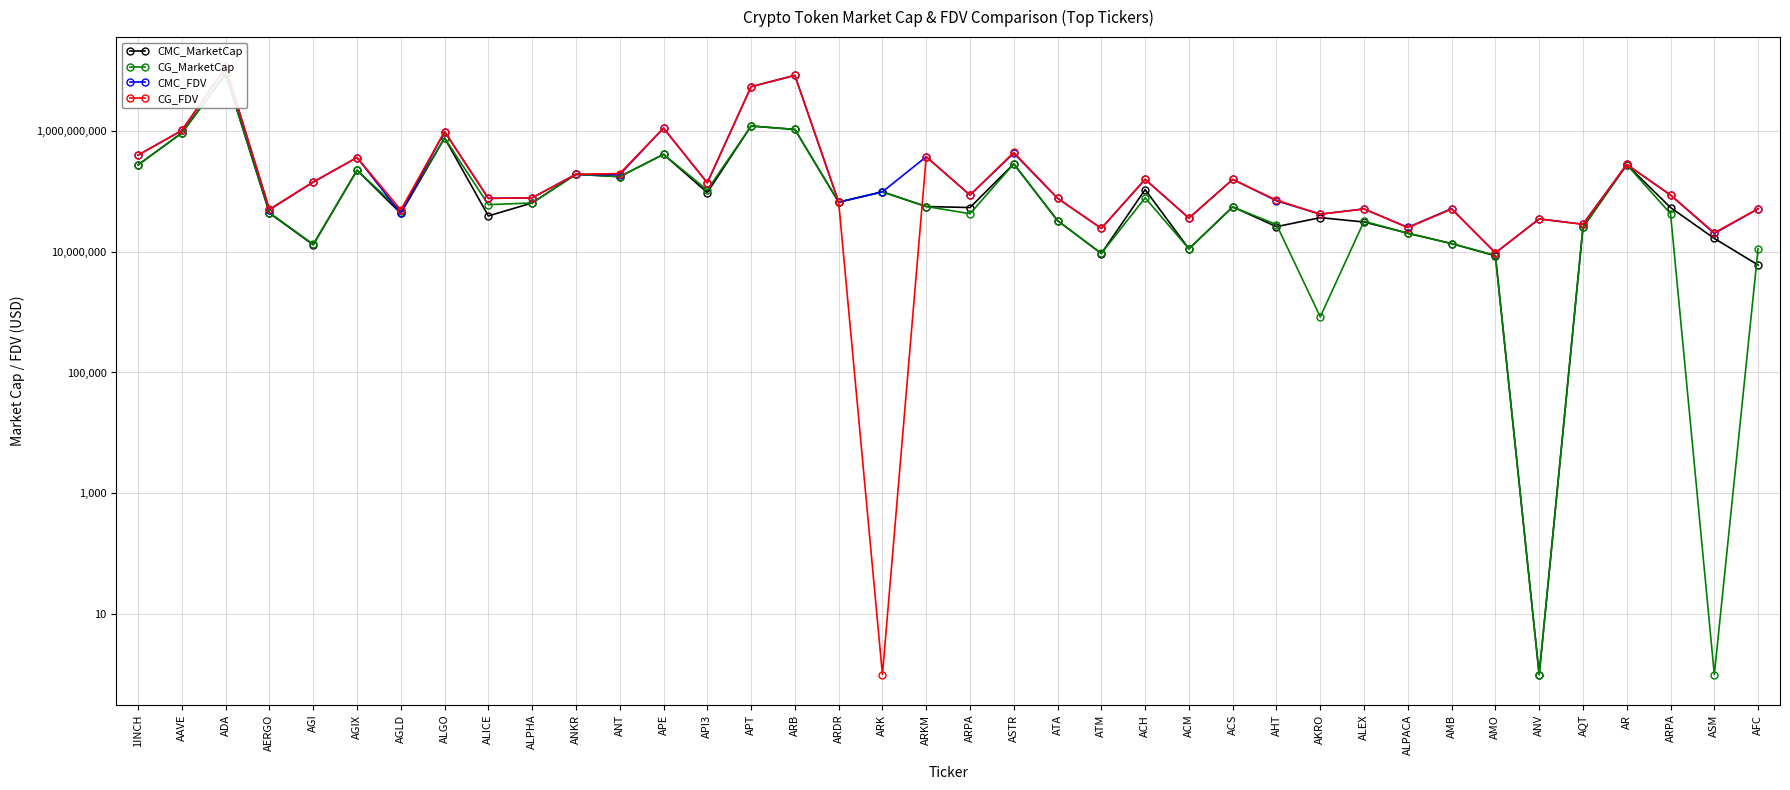

What is the label of the 37th point from the right?

AAVE